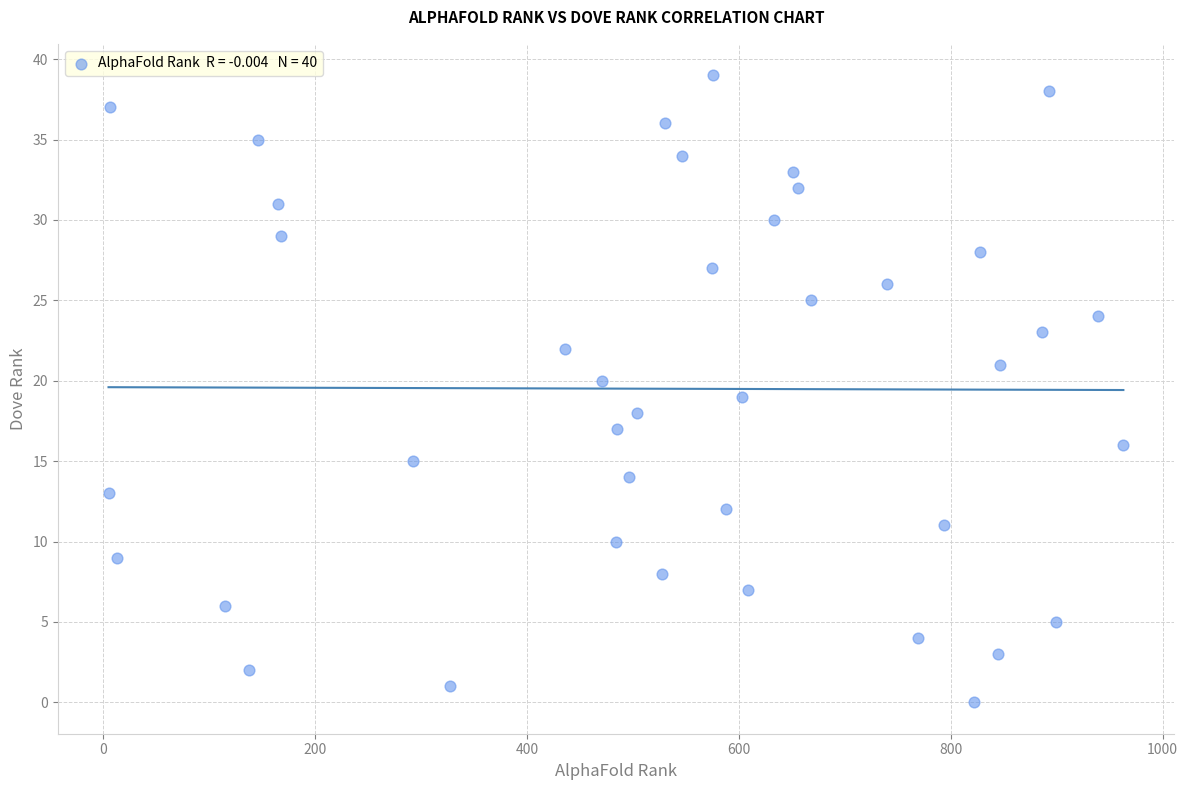

What is the range of Y values (max minus min)?

39